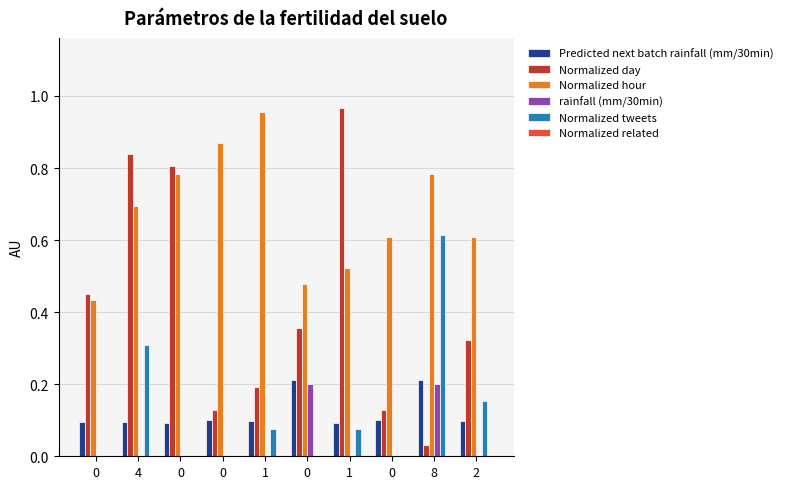

Are the bars horizontal?

No